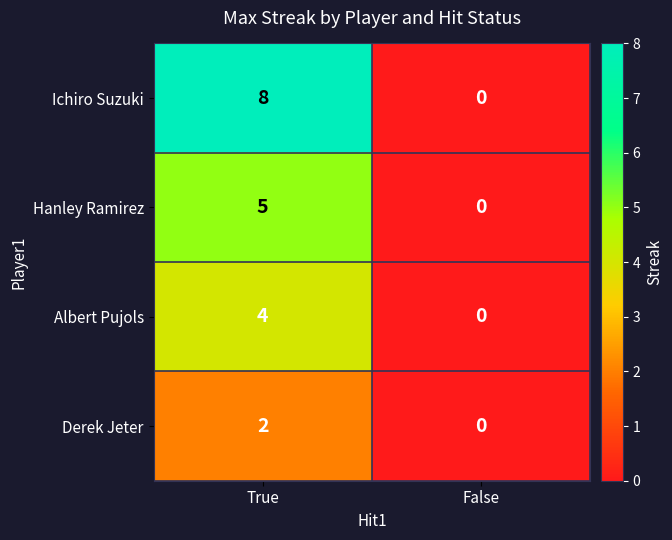

What value does the Hanley Ramirez series have at True?

5